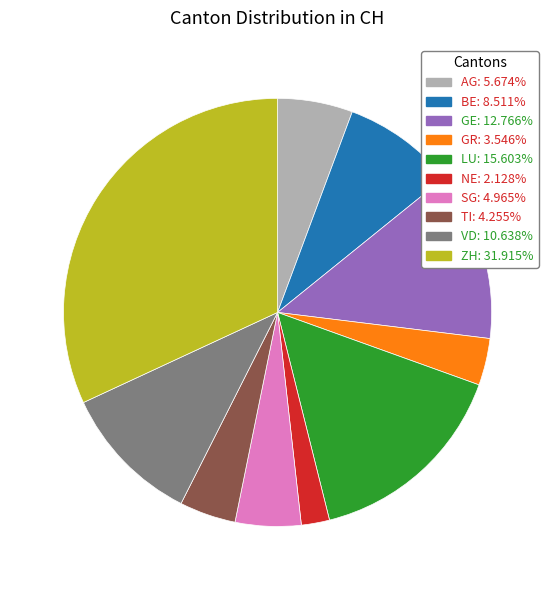

Does BE: 8.511% account for over 50% of the chart?

No